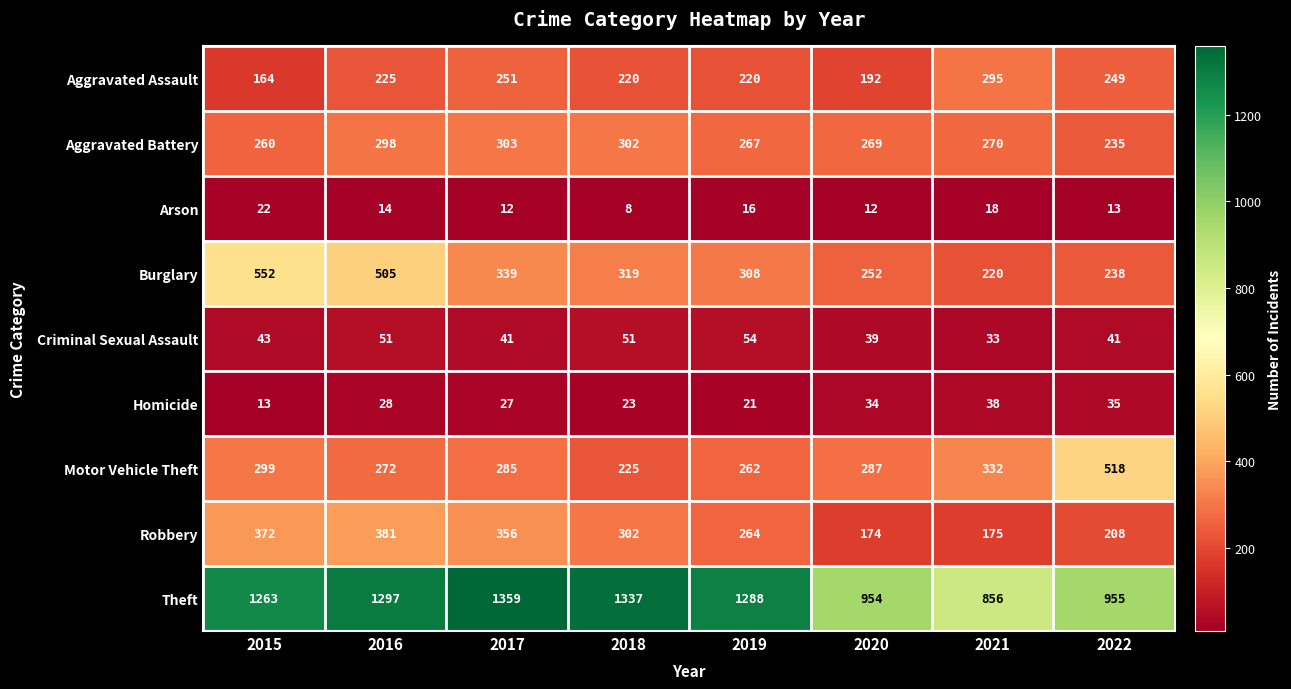

Where does the Motor Vehicle Theft series first go above 287?

2015